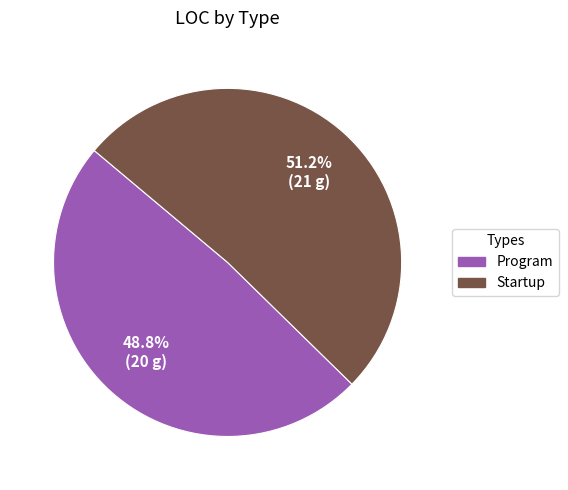

Count the number of slices in the pie.

2